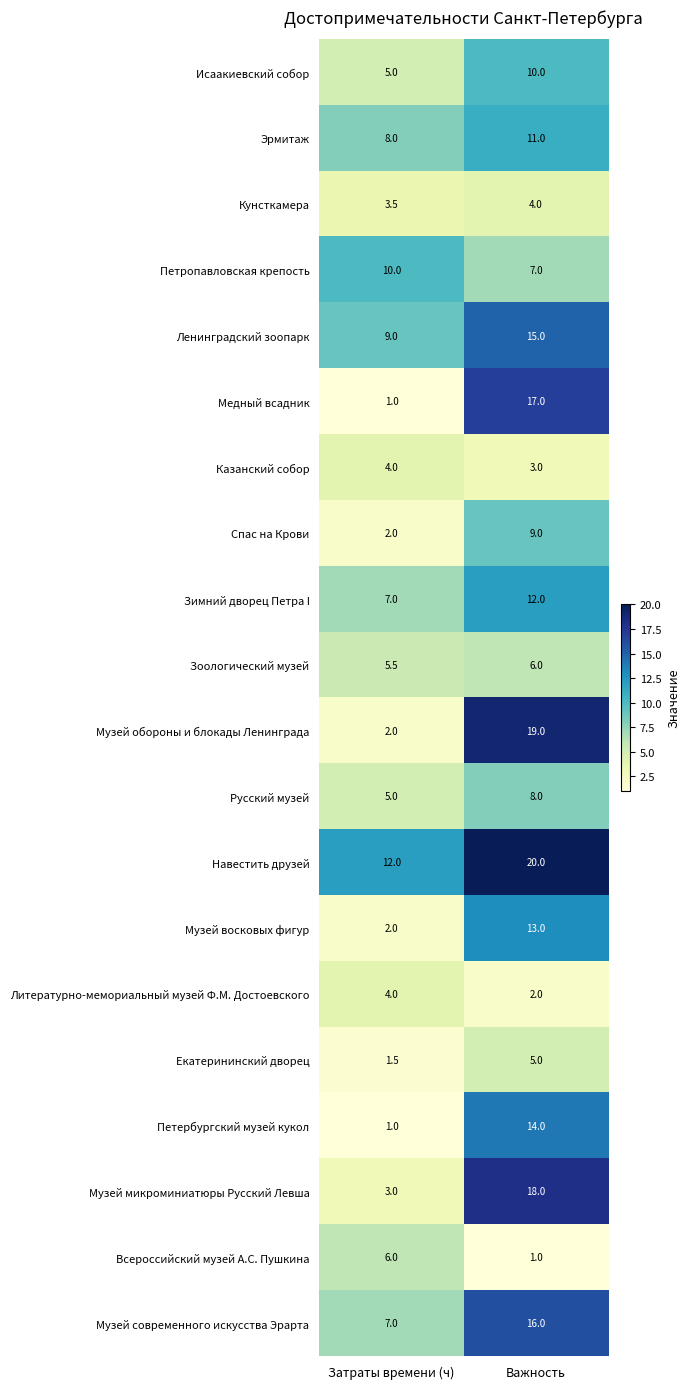

List the labels in order of Всероссийский музей А.С. Пушкина value, largest first.

Затраты времени (ч), Важность